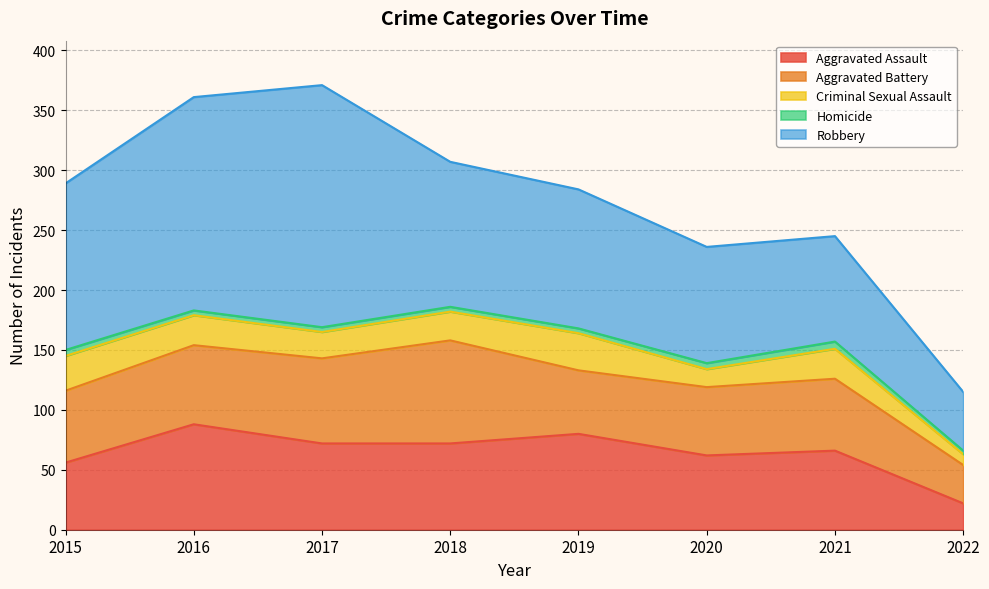

At how many categories does at least one series exceed 190?

1